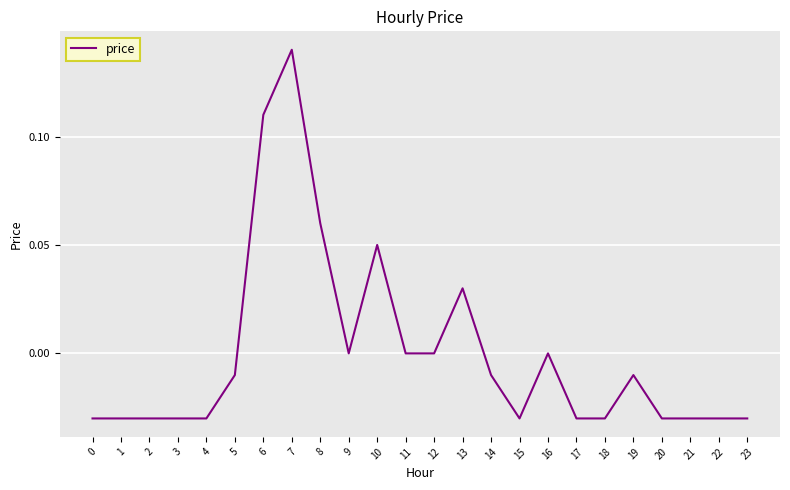

Count the number of categories in the chart.

24